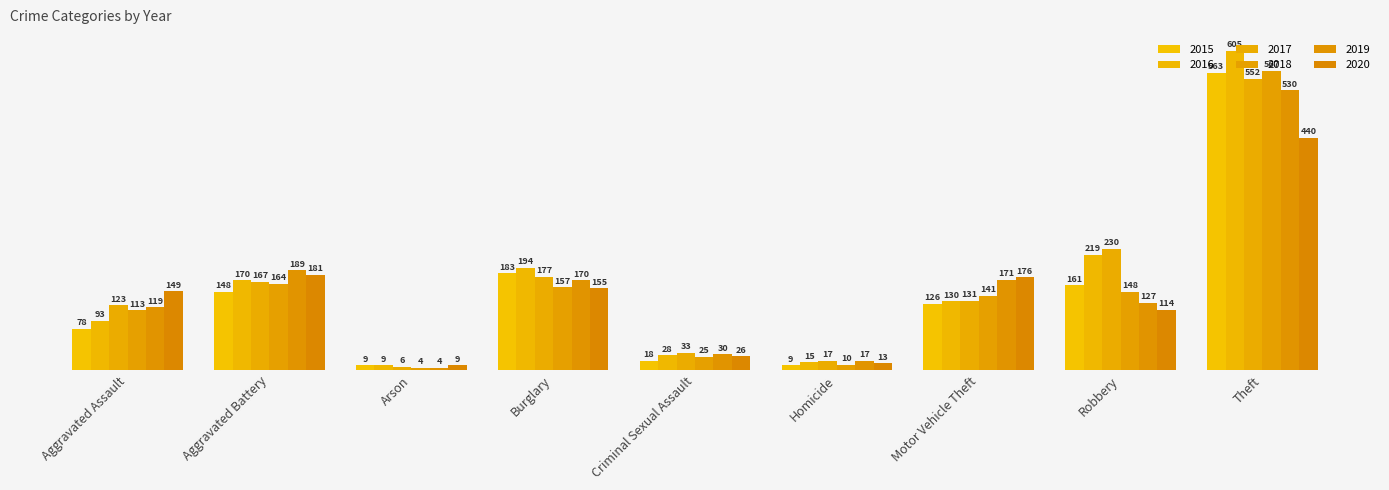

Is it true that 2015 equals 215 at Motor Vehicle Theft?

False